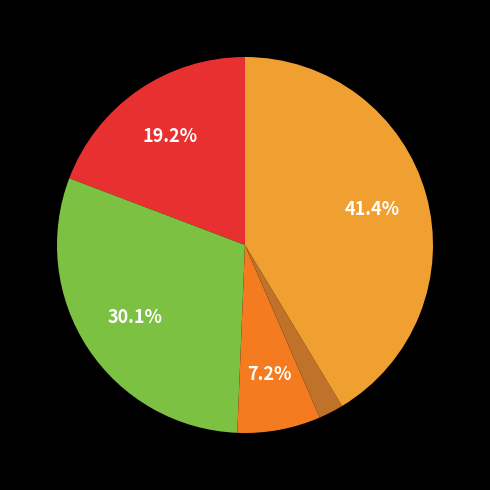

How many segments does this pie chart have?

5